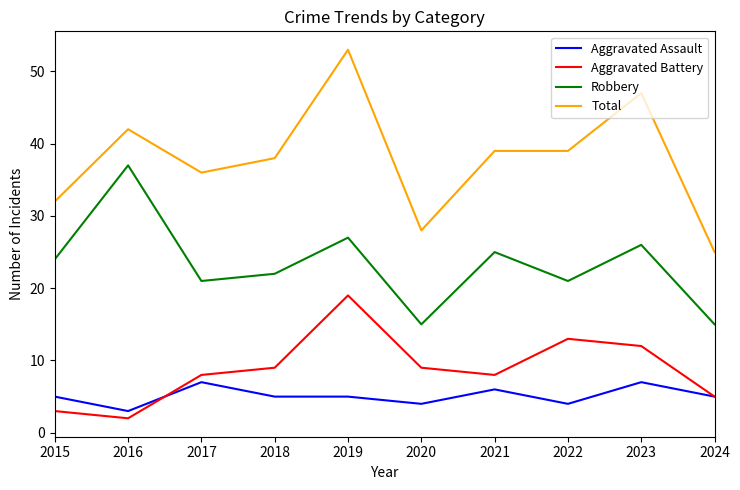

The value of Aggravated Assault at 2020 is 1. True or false?

False